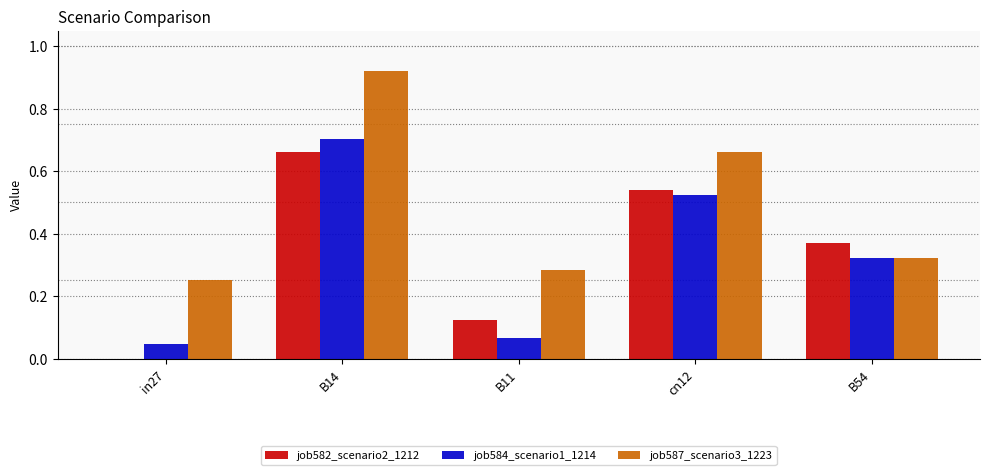

The job582_scenario2_1212 series shows 0.5 at B54. True or false?

False